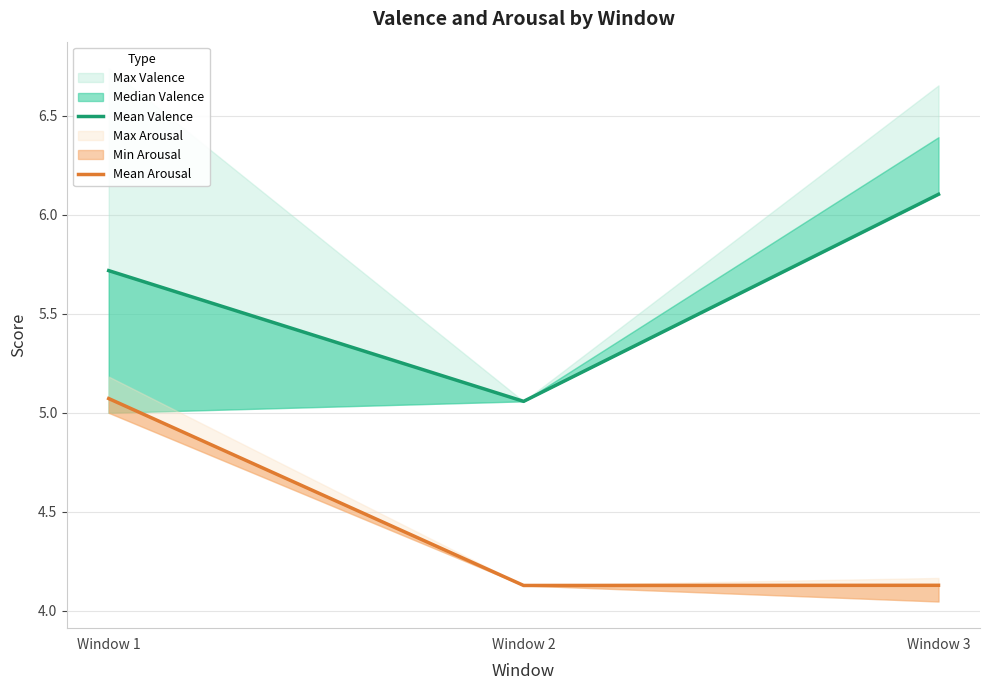

Which category has the highest value in the Mean Arousal series?

Window 1